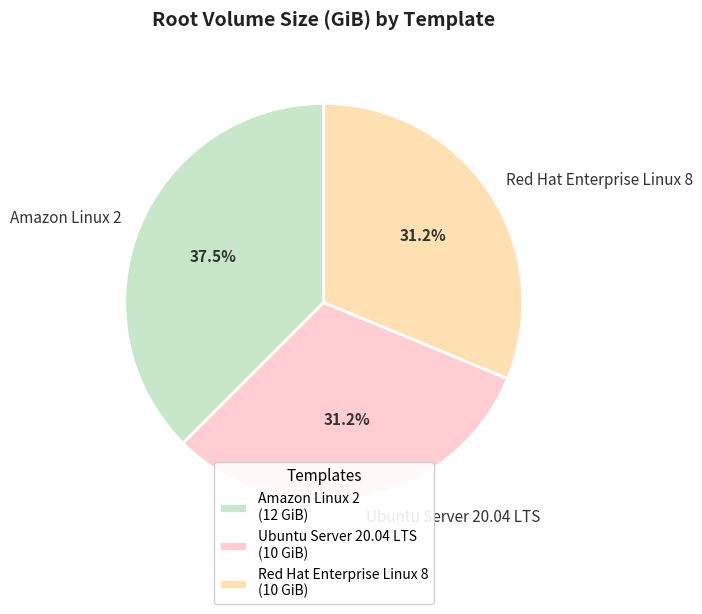

How many segments does this pie chart have?

3